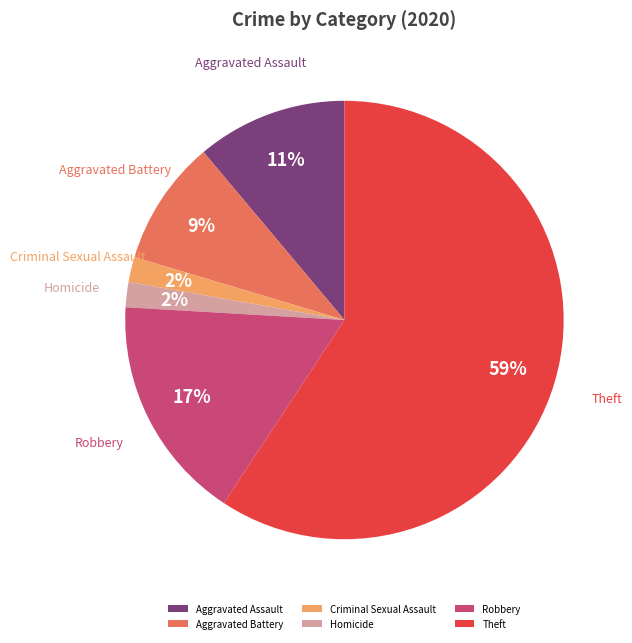

To the nearest percent, what is the average slice percentage?

17%